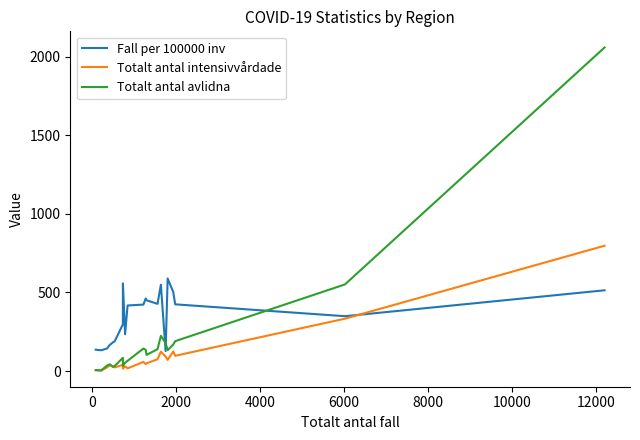

How many times do Fall per 100000 inv and Totalt antal intensivvårdade cross each other?

1